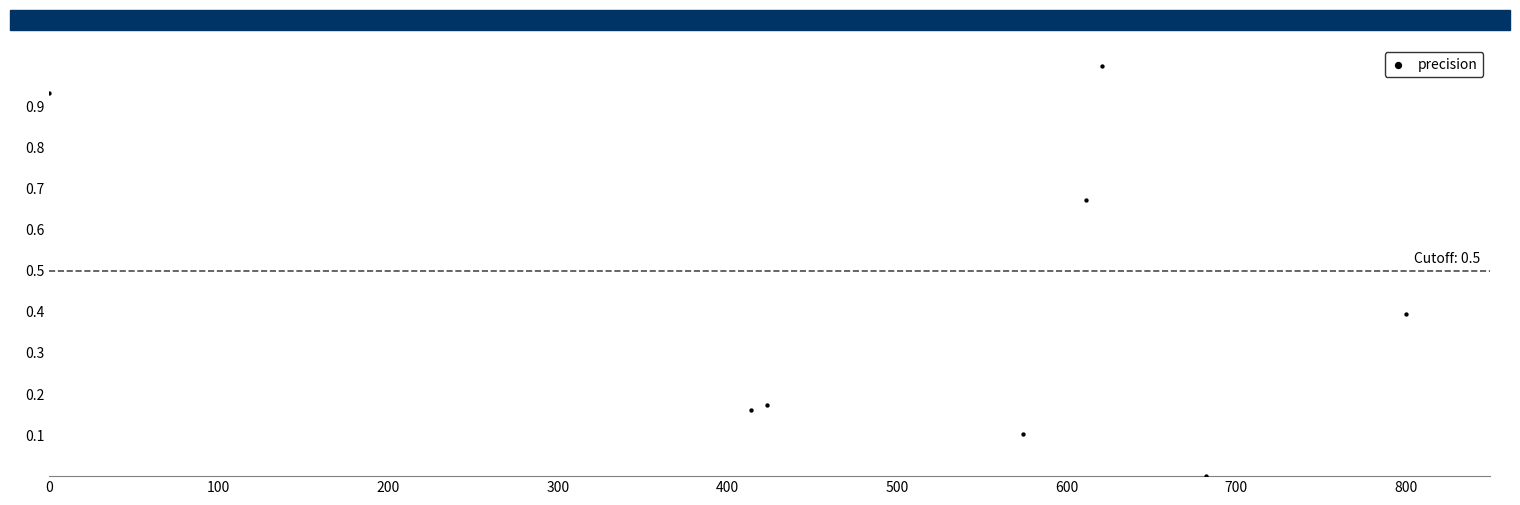

What is the average X value?

515.9